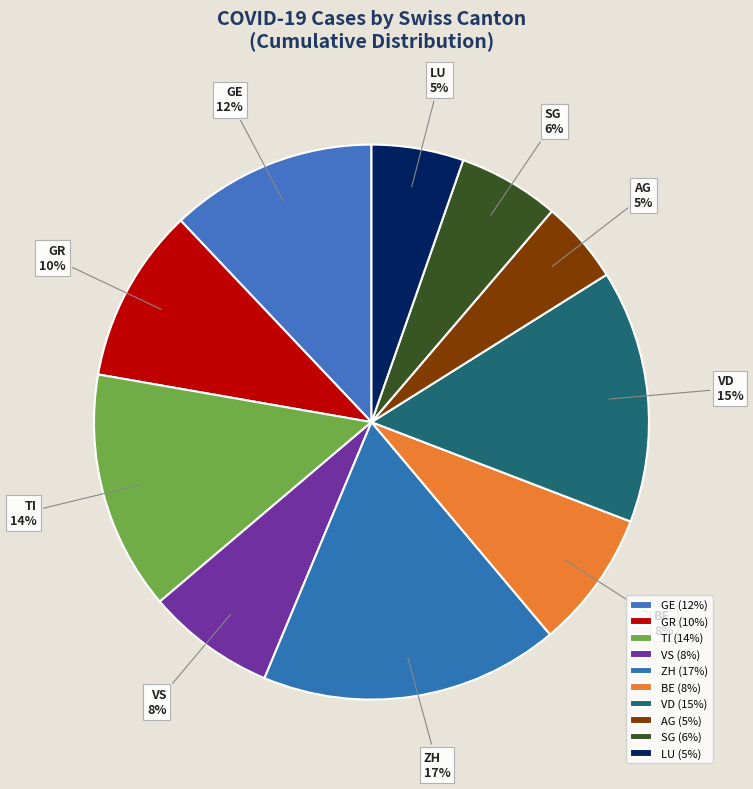

Does ZH represent more than half of the total?

No